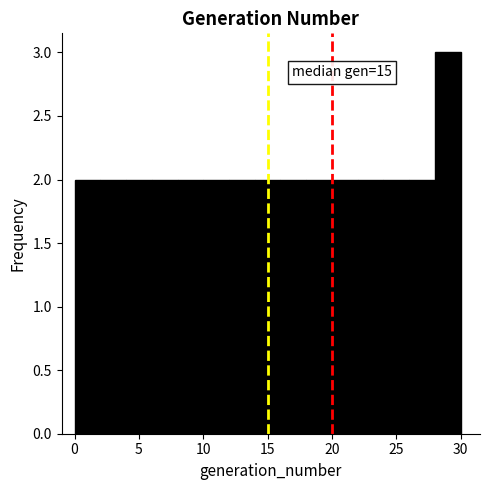

Over which range of the x-axis is the bar tallest?

28 to 30